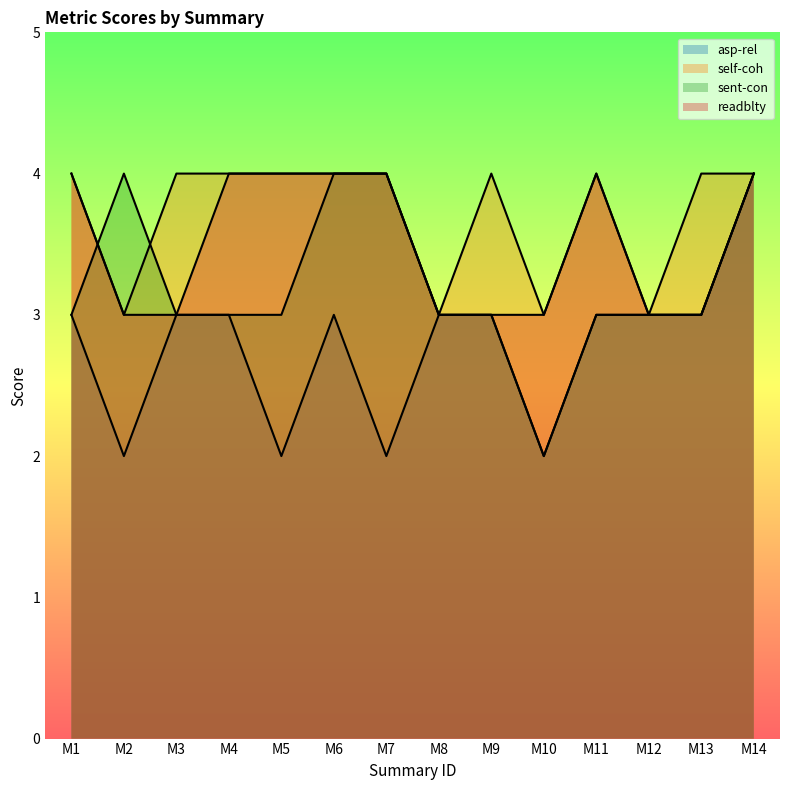

Which label corresponds to the smallest value in the chart?

M2